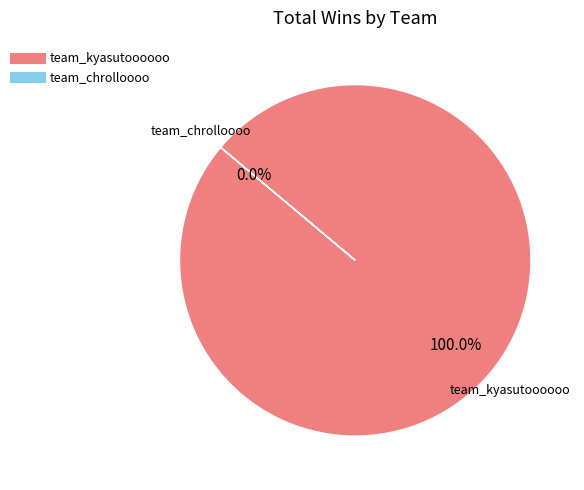

To the nearest percent, what is the average slice percentage?

50%